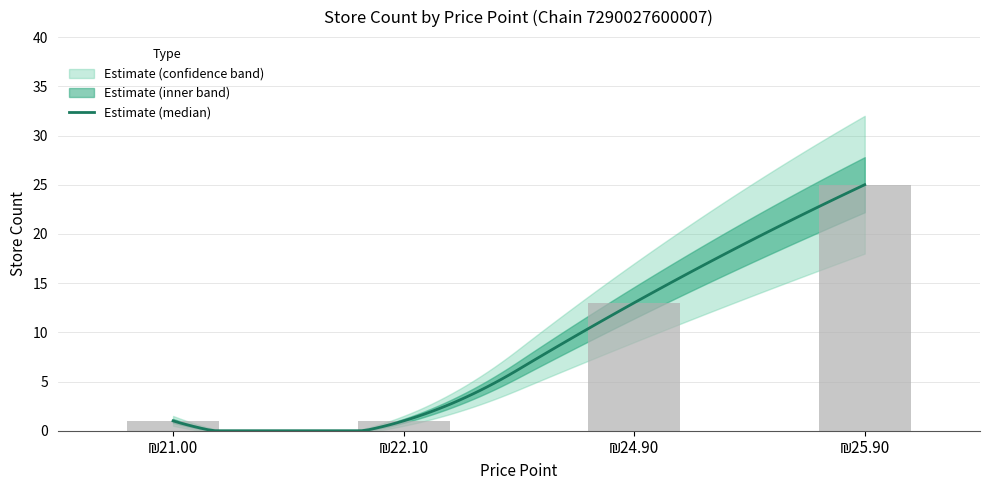

What is the lowest value of the count_high series?

1.0